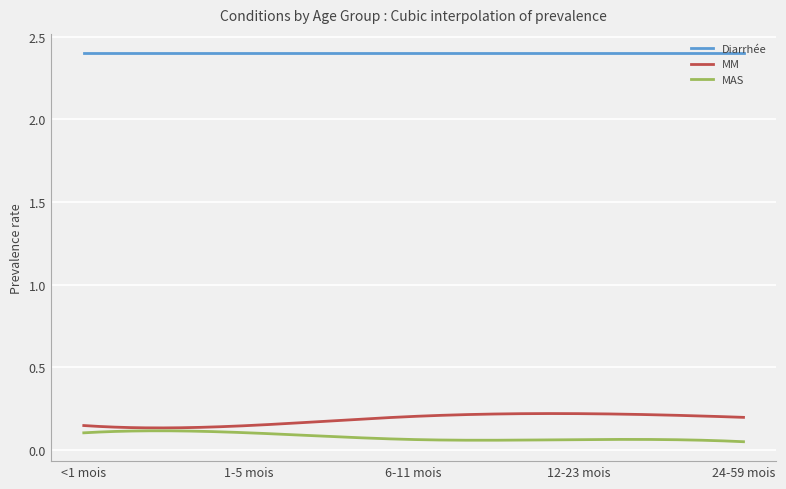

Which series has the largest total across all categories?

Diarrhée